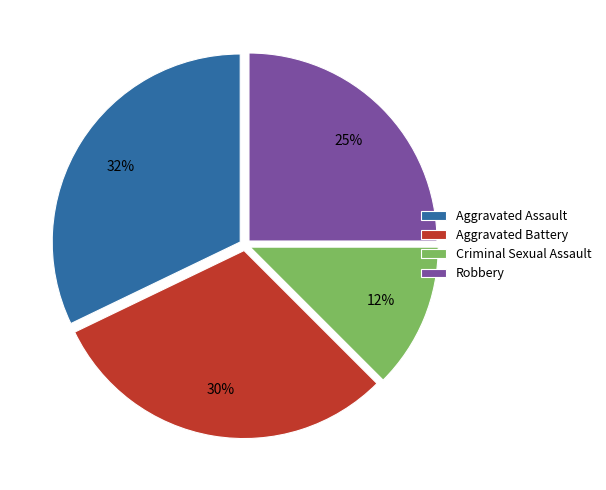

Between Robbery and Criminal Sexual Assault, which is larger?

Robbery